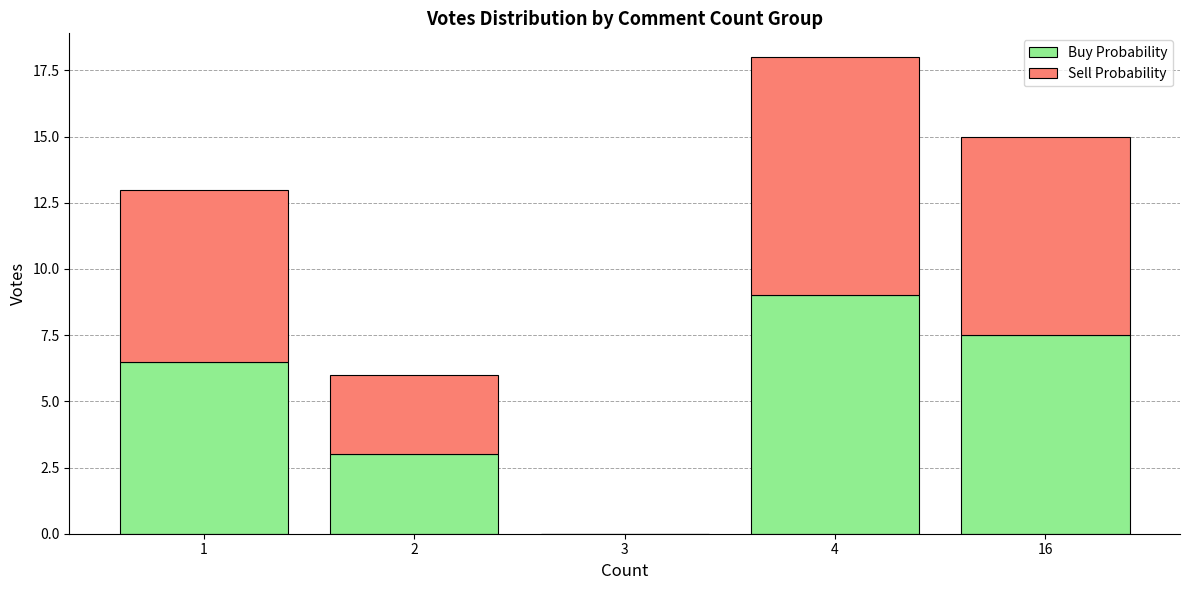

The value of Buy Probability at 3 is 0.0. True or false?

True